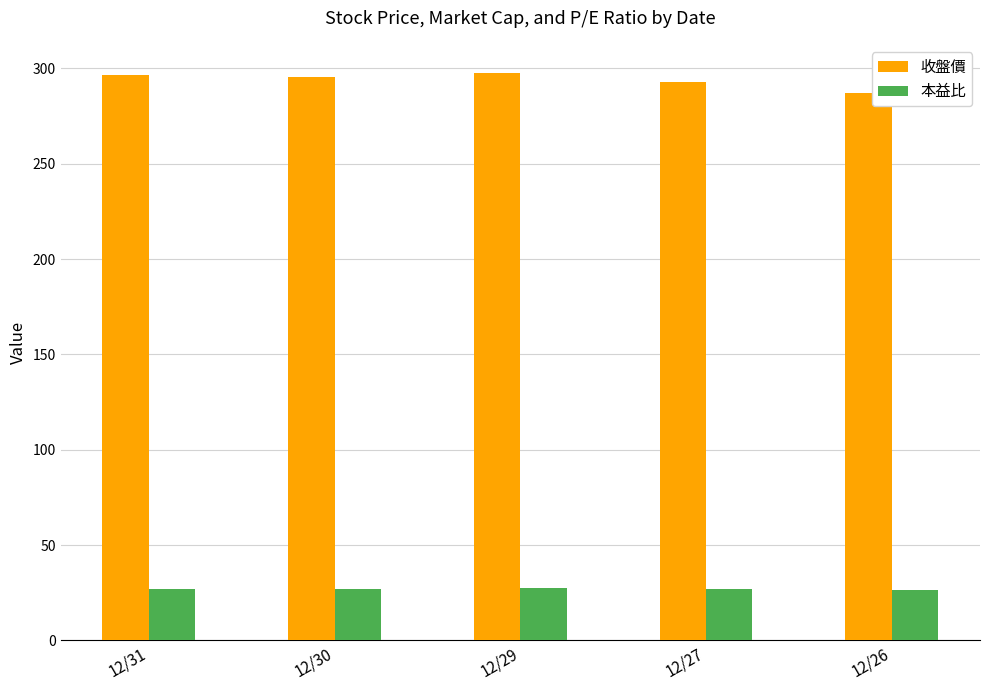

Is it true that 本益比 equals 27.1 at 12/30?

True